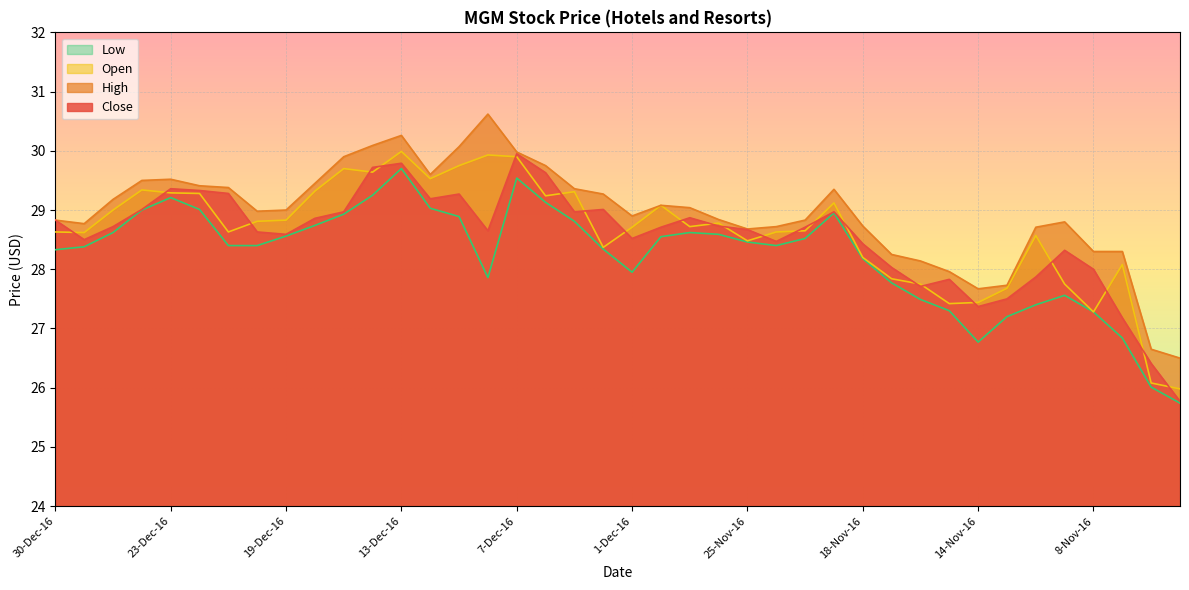

Which series has the largest total across all categories?

High